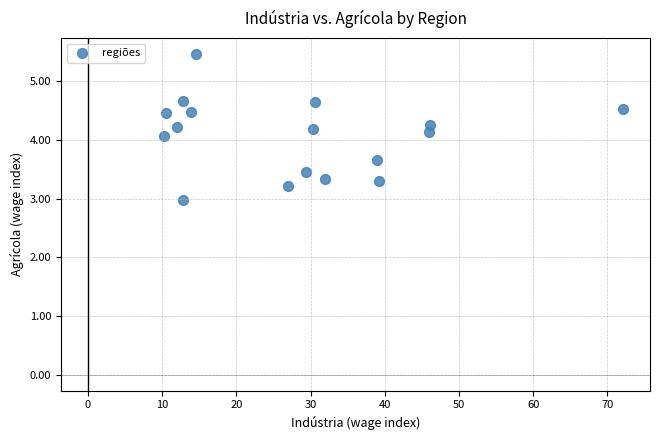

What is the range of X values (max minus min)?

61.8